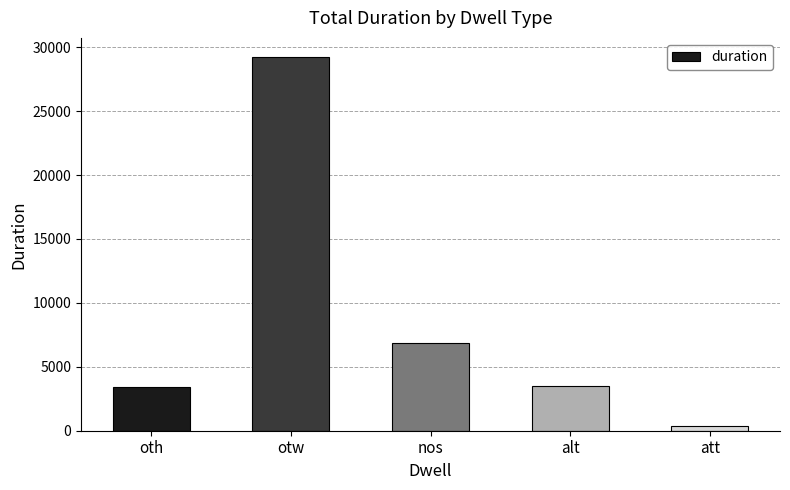

What is the approximate value at oth, to the nearest 10?

3420